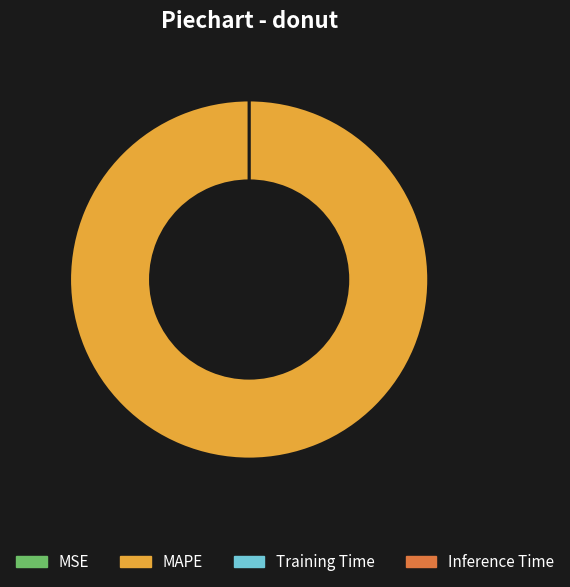

To the nearest percent, what is the average slice percentage?

25%